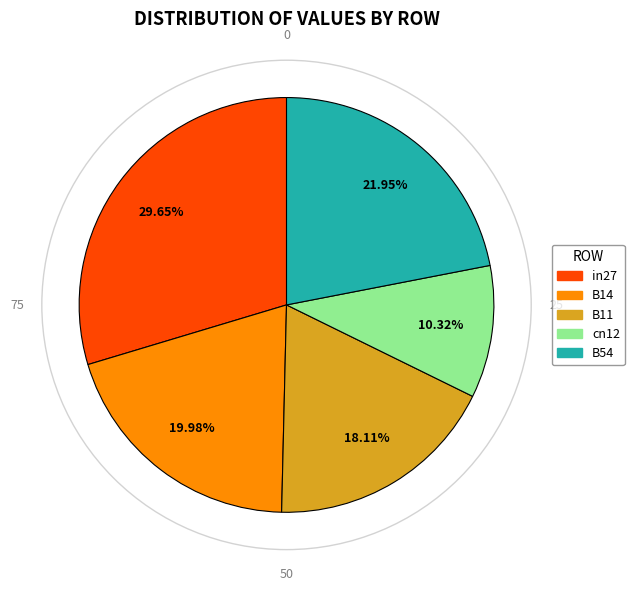

True or false: in27 accounts for 36% of the total.

False